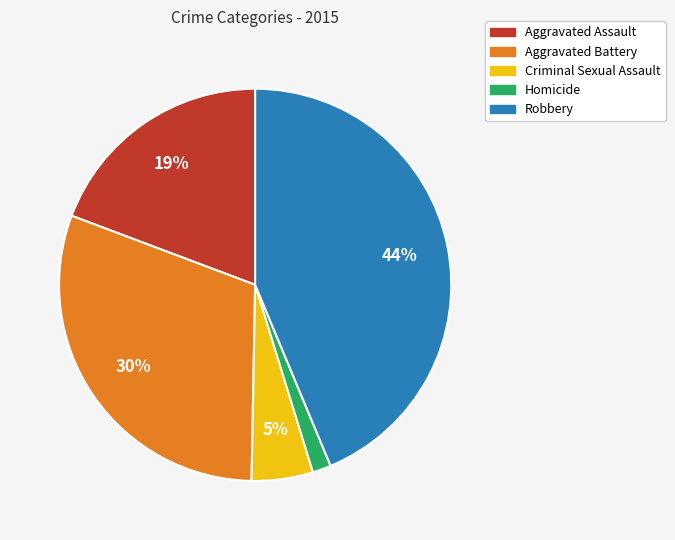

Count the number of slices in the pie.

5